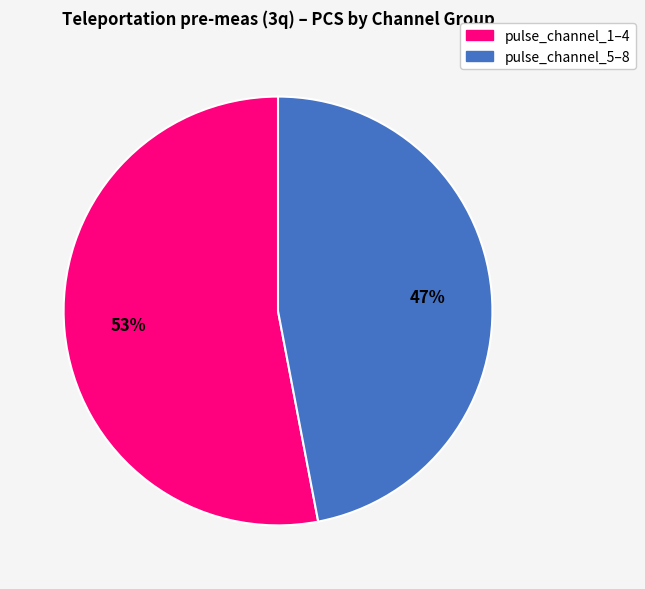

Is there any slice that represents more than half of the pie?

Yes